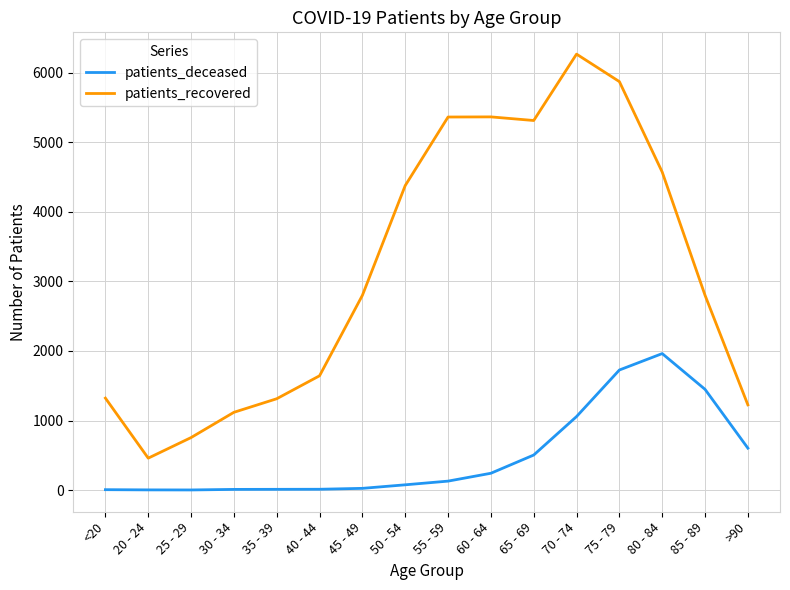

Does the chart display data point markers on the line(s)?

No